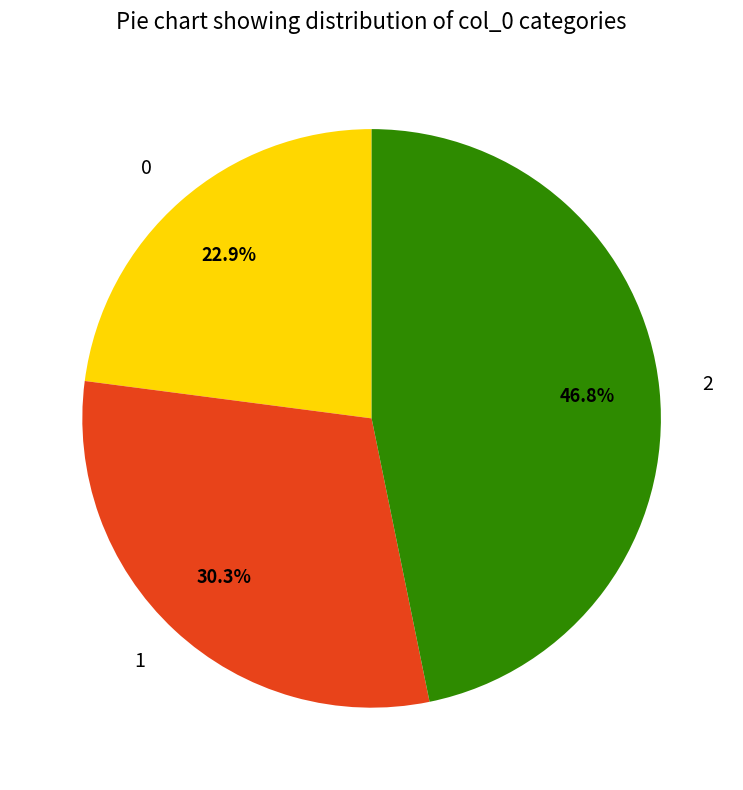

What is the largest slice in the pie chart?

2